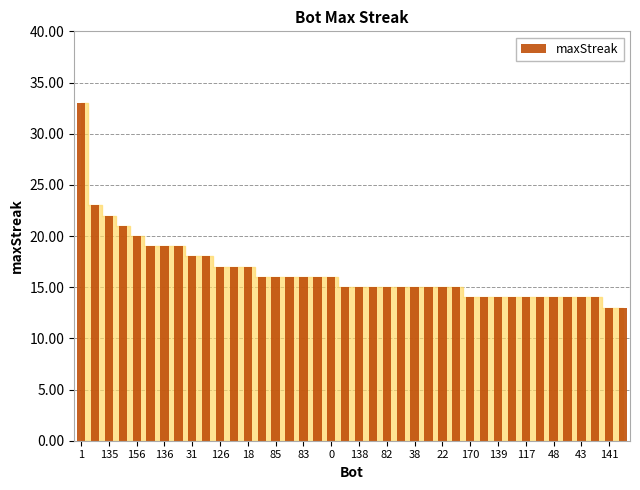

What is the difference between the maximum and minimum values?

20